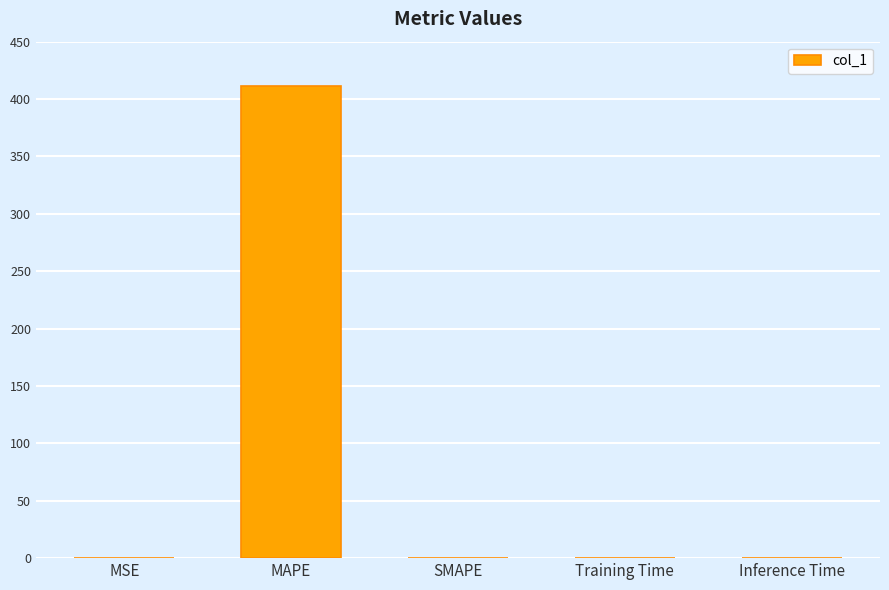

What is the sum of all values?

411.3